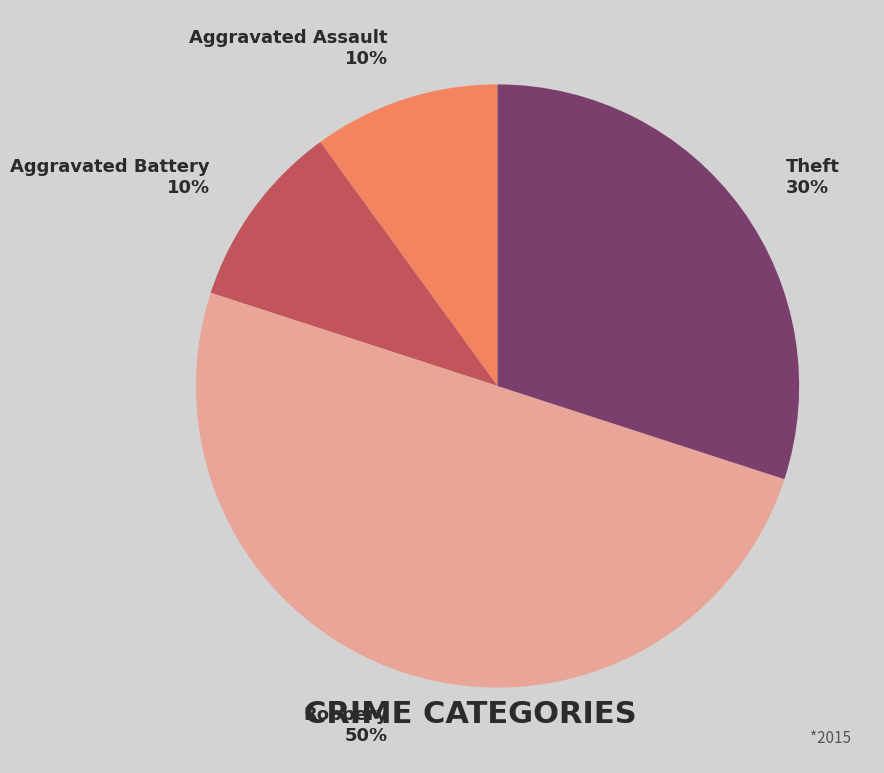

To the nearest percent, what is the average slice percentage?

25%